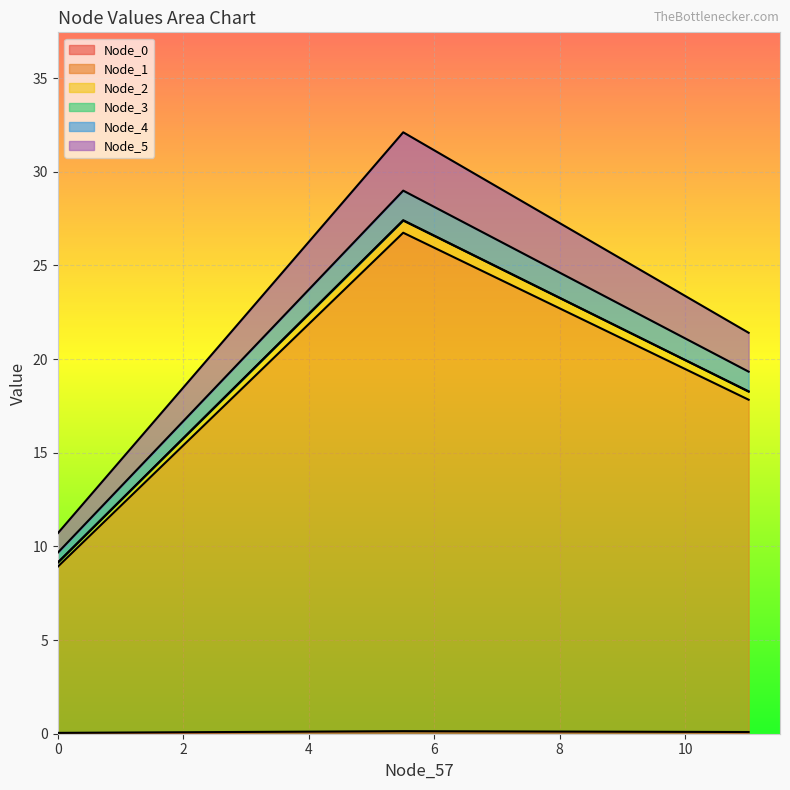

Which label corresponds to the largest value in the chart?

5.506999969482422